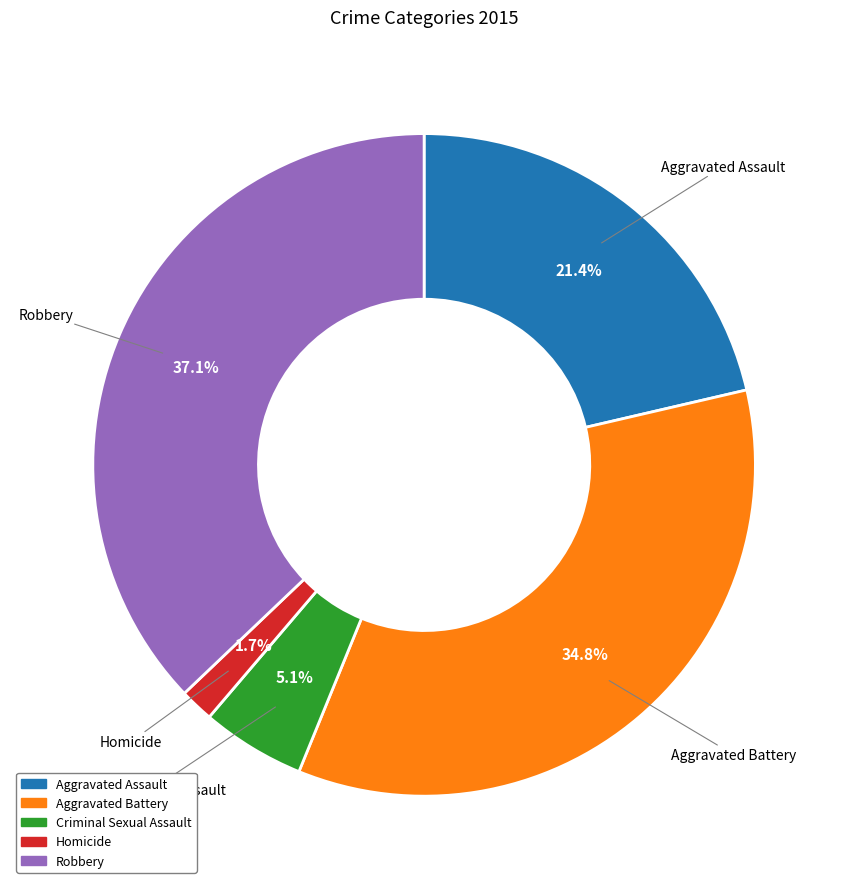

To the nearest percent, what is the difference between the largest and smallest slice percentages?

35%